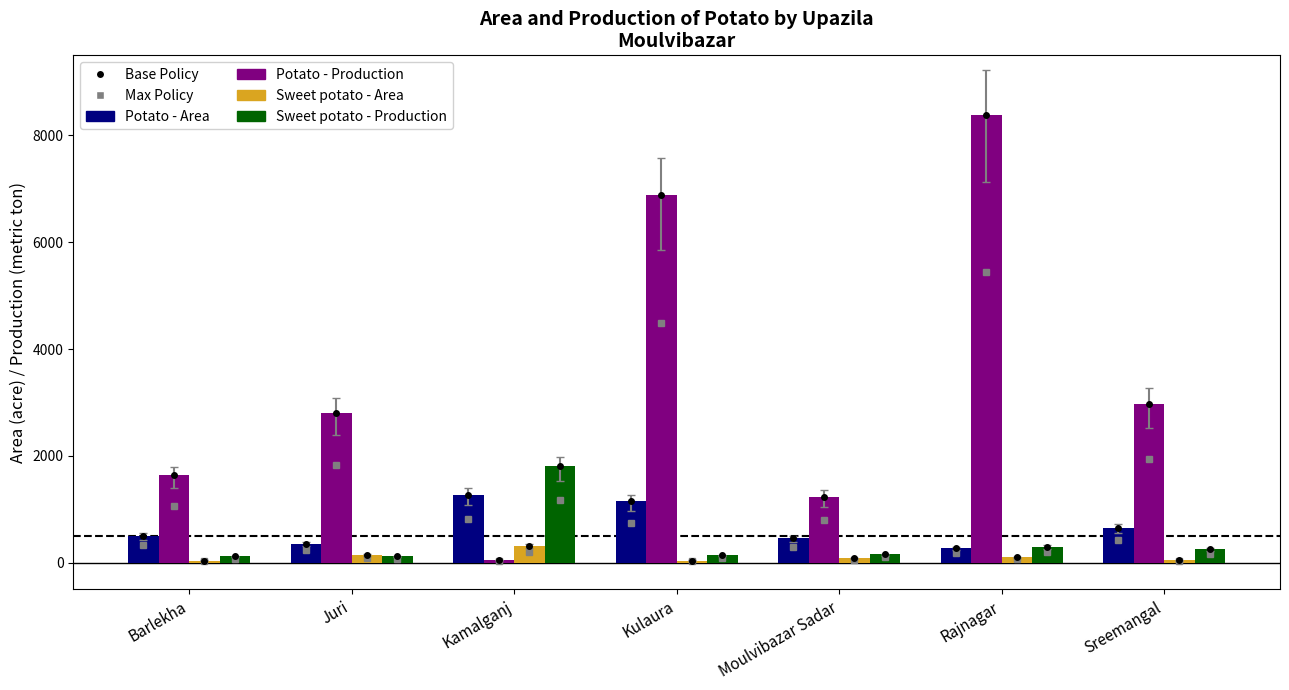

What is the smallest value displayed?

38